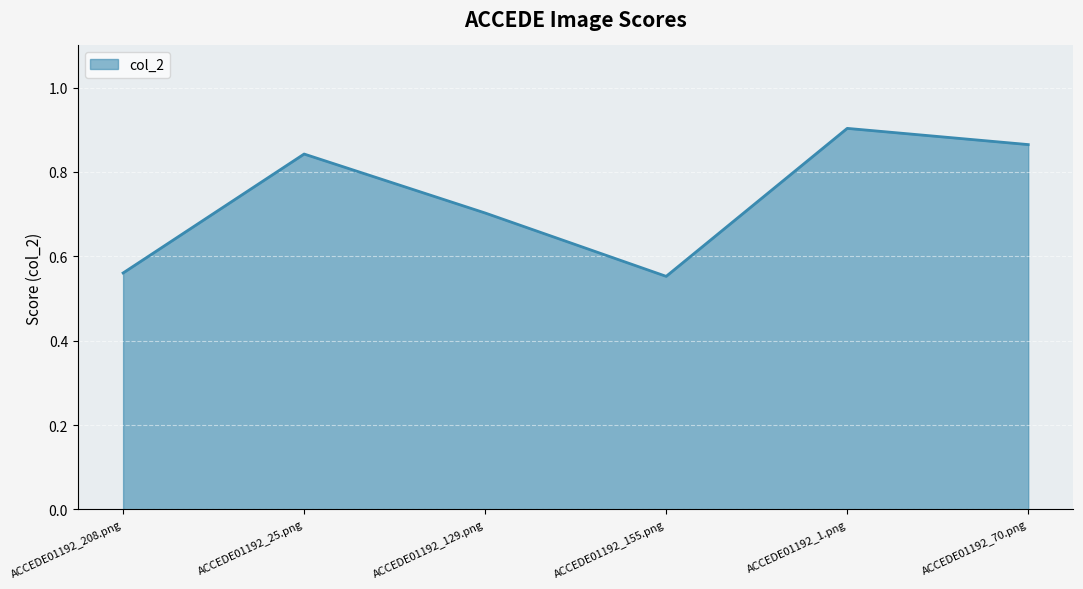

What position from the left is ACCEDE01192_25.png?

2